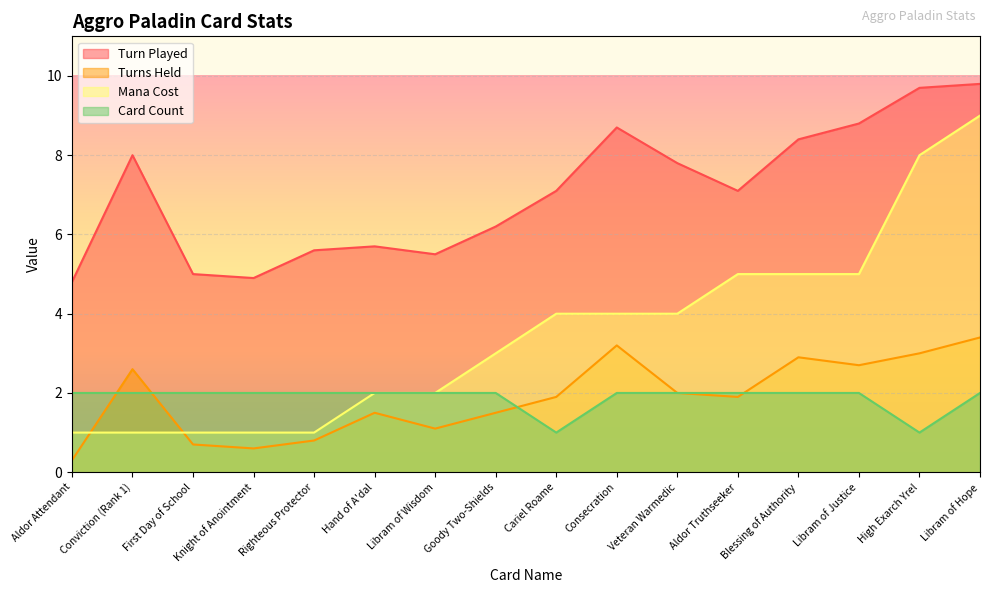

Reading right to left, what are all the values shown in this chart?

Turn Played: Libram of Hope=9.8	High Exarch Yrel=9.7	Libram of Justice=8.8	Blessing of Authority=8.4	Aldor Truthseeker=7.1	Veteran Warmedic=7.8	Consecration=8.7	Cariel Roame=7.1	Goody Two-Shields=6.2	Libram of Wisdom=5.5	Hand of A'dal=5.7	Righteous Protector=5.6	Knight of Anointment=4.9	First Day of School=5.0	Conviction (Rank 1)=8.0	Aldor Attendant=4.8
Turns Held: Libram of Hope=3.4	High Exarch Yrel=3.0	Libram of Justice=2.7	Blessing of Authority=2.9	Aldor Truthseeker=1.9	Veteran Warmedic=2.0	Consecration=3.2	Cariel Roame=1.9	Goody Two-Shields=1.5	Libram of Wisdom=1.1	Hand of A'dal=1.5	Righteous Protector=0.8	Knight of Anointment=0.6	First Day of School=0.7	Conviction (Rank 1)=2.6	Aldor Attendant=0.3
Mana Cost: Libram of Hope=9.0	High Exarch Yrel=8.0	Libram of Justice=5.0	Blessing of Authority=5.0	Aldor Truthseeker=5.0	Veteran Warmedic=4.0	Consecration=4.0	Cariel Roame=4.0	Goody Two-Shields=3.0	Libram of Wisdom=2.0	Hand of A'dal=2.0	Righteous Protector=1.0	Knight of Anointment=1.0	First Day of School=1.0	Conviction (Rank 1)=1.0	Aldor Attendant=1.0
Card Count: Libram of Hope=2.0	High Exarch Yrel=1.0	Libram of Justice=2.0	Blessing of Authority=2.0	Aldor Truthseeker=2.0	Veteran Warmedic=2.0	Consecration=2.0	Cariel Roame=1.0	Goody Two-Shields=2.0	Libram of Wisdom=2.0	Hand of A'dal=2.0	Righteous Protector=2.0	Knight of Anointment=2.0	First Day of School=2.0	Conviction (Rank 1)=2.0	Aldor Attendant=2.0